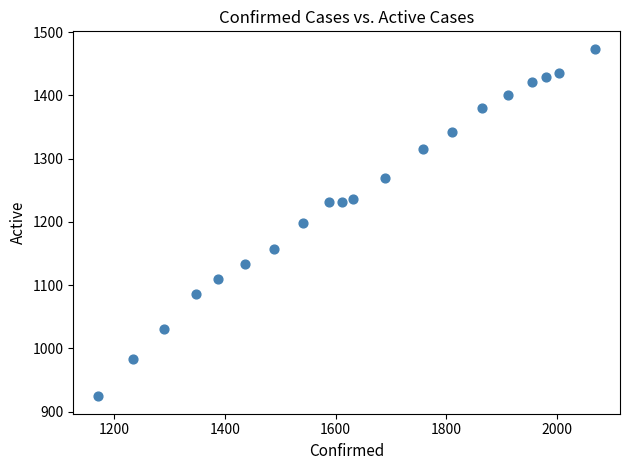

What is the range of X values (max minus min)?

898